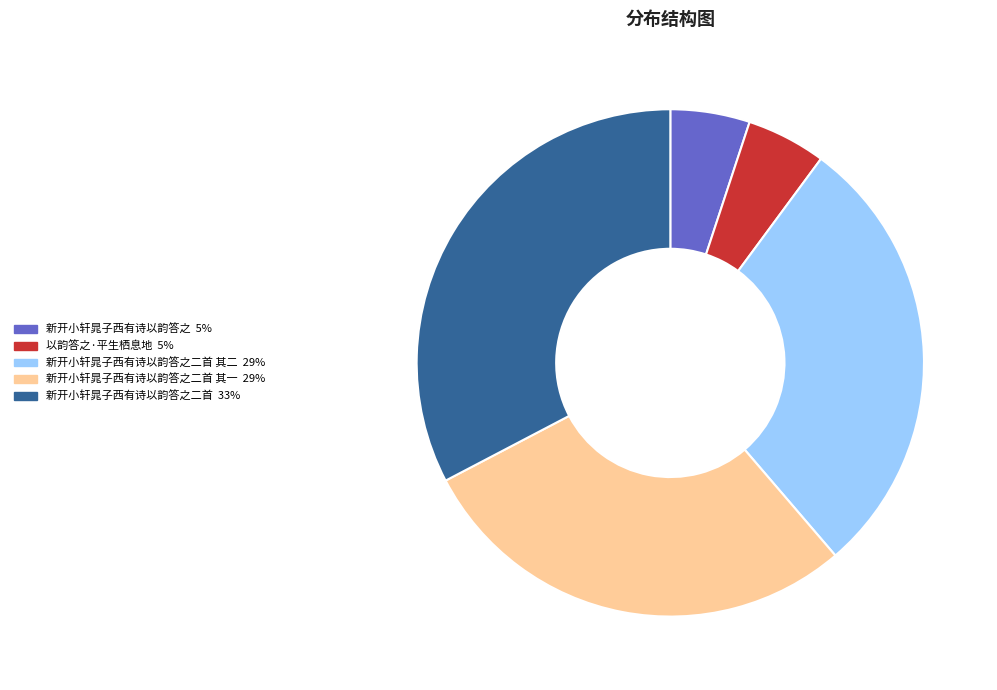

Is there a majority slice in this chart?

No